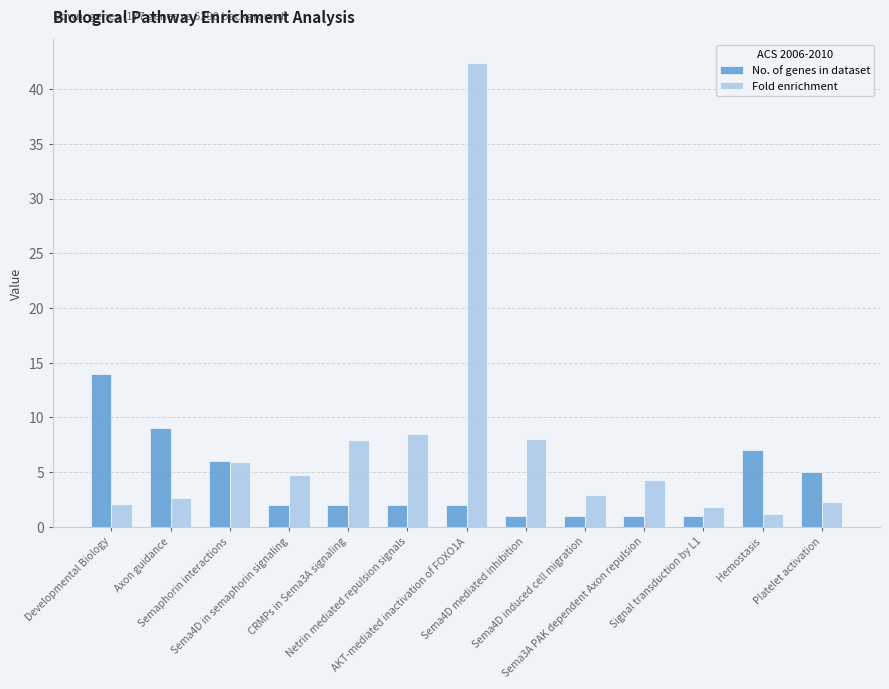

What is the value of the Fold enrichment bar at the 11th from the left?

1.8